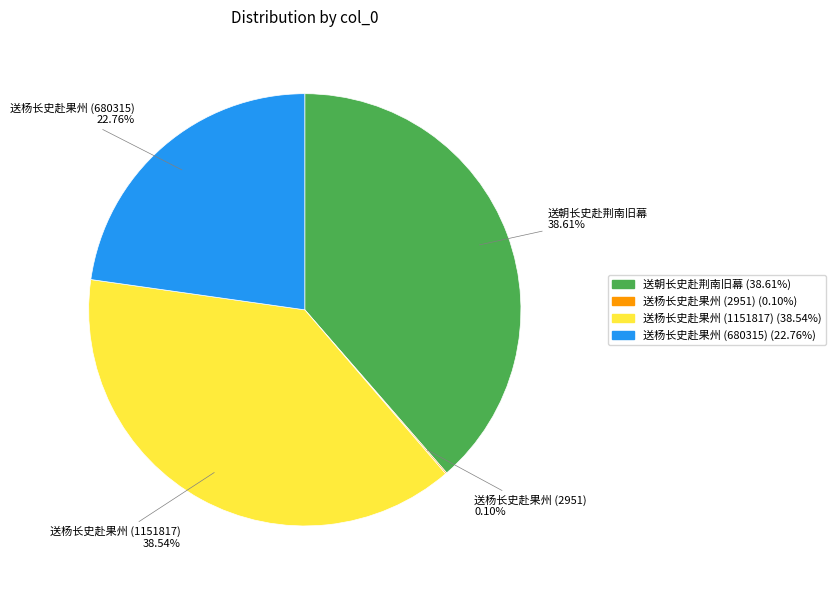

To the nearest percent, what percentage of the pie is 送杨长史赴果州 (680315)?

23%